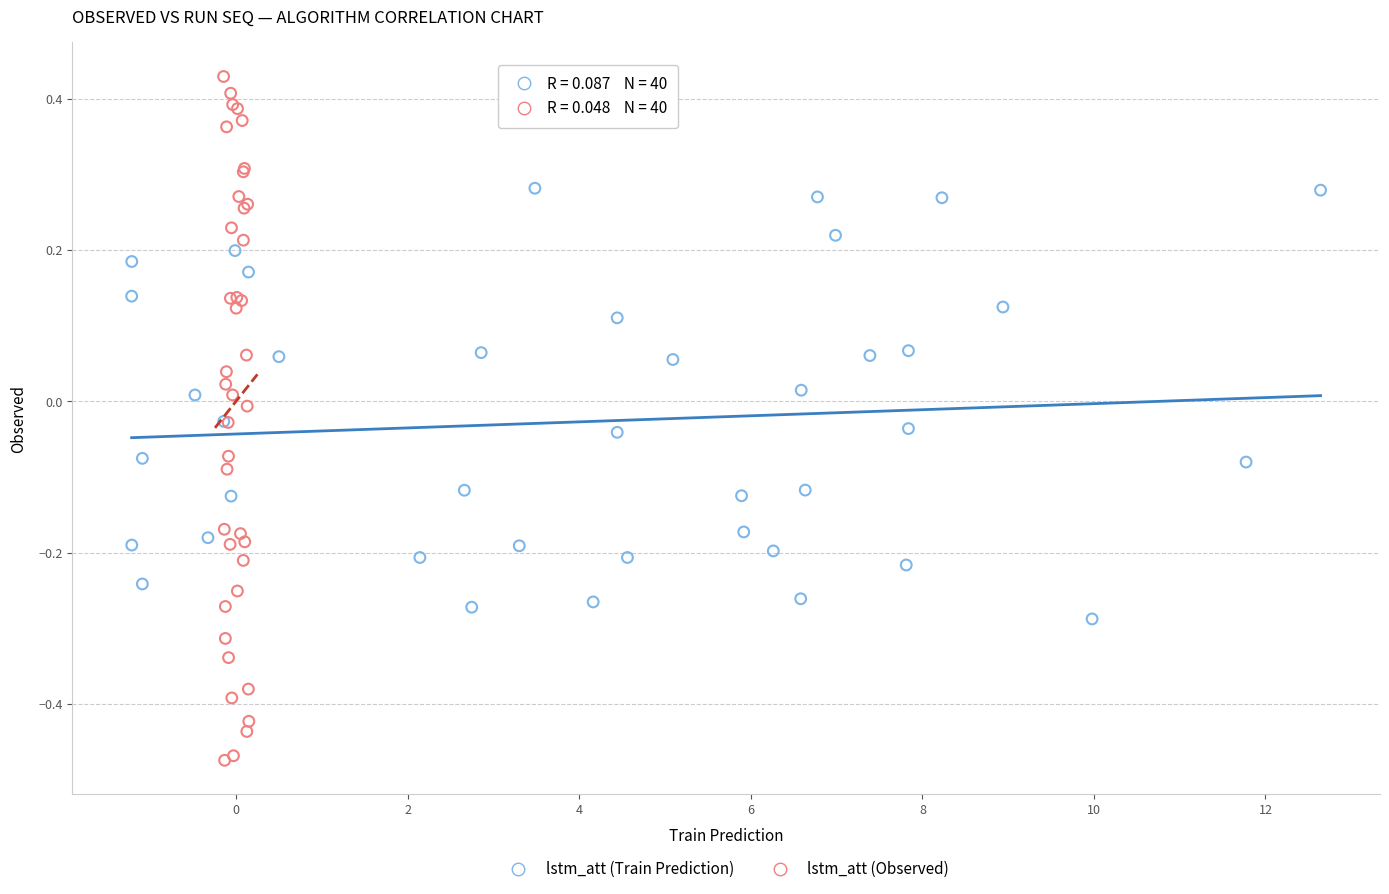

Which series has the largest Y range (max minus min)?

lstm_att (Observed)